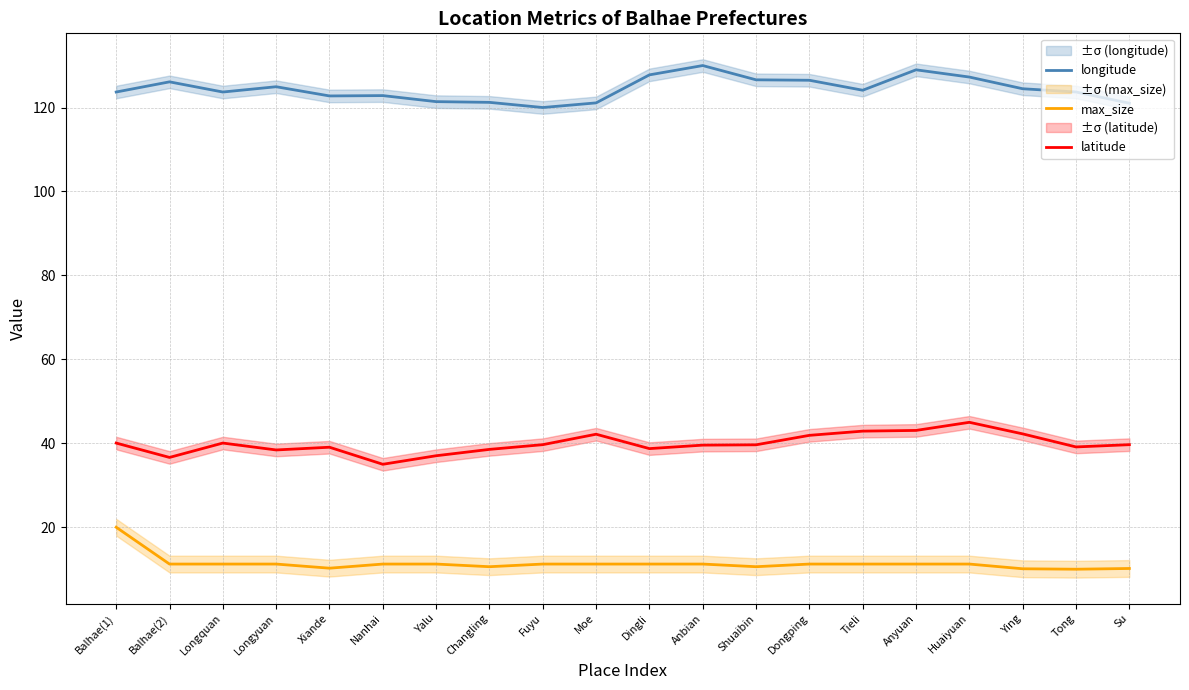

The value of max_size at Balhae(2) is 18.3. True or false?

False